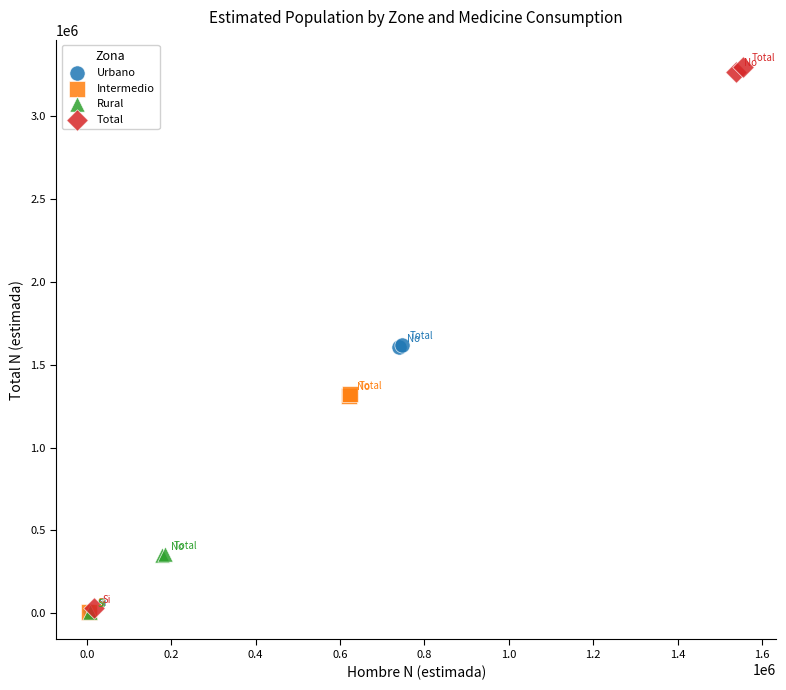

Which series has the widest spread of Y values?

Total